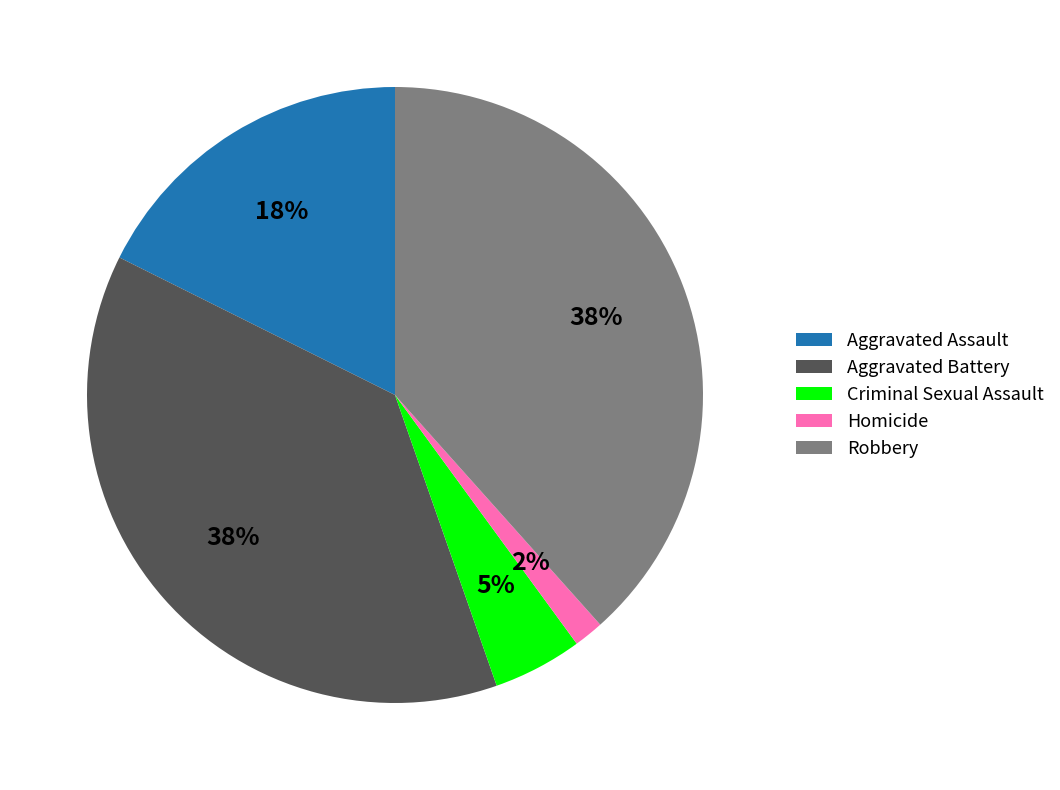

Count the number of slices in the pie.

5